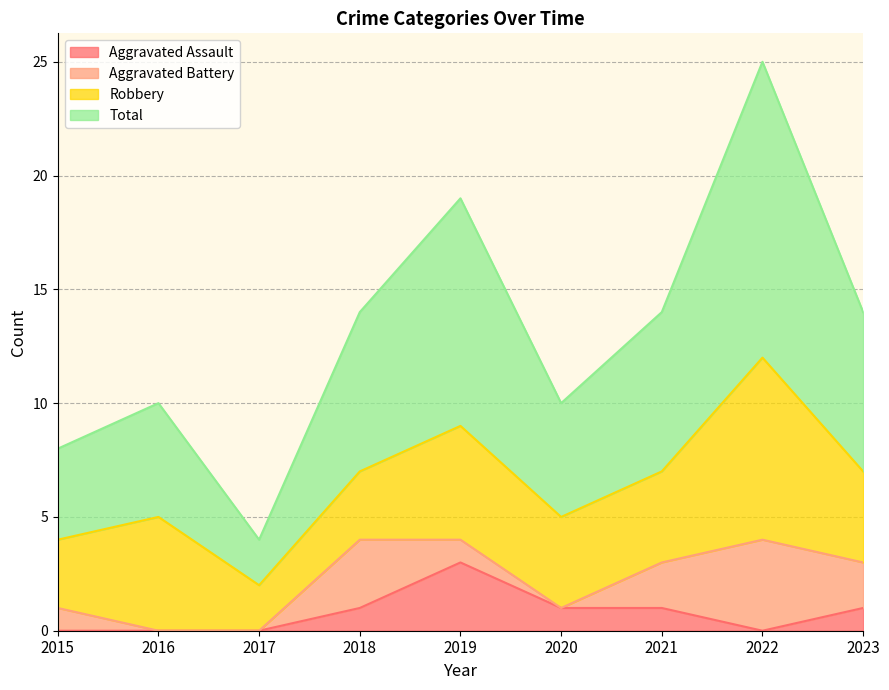

True or false: Aggravated Assault and Total cross at least once.

False